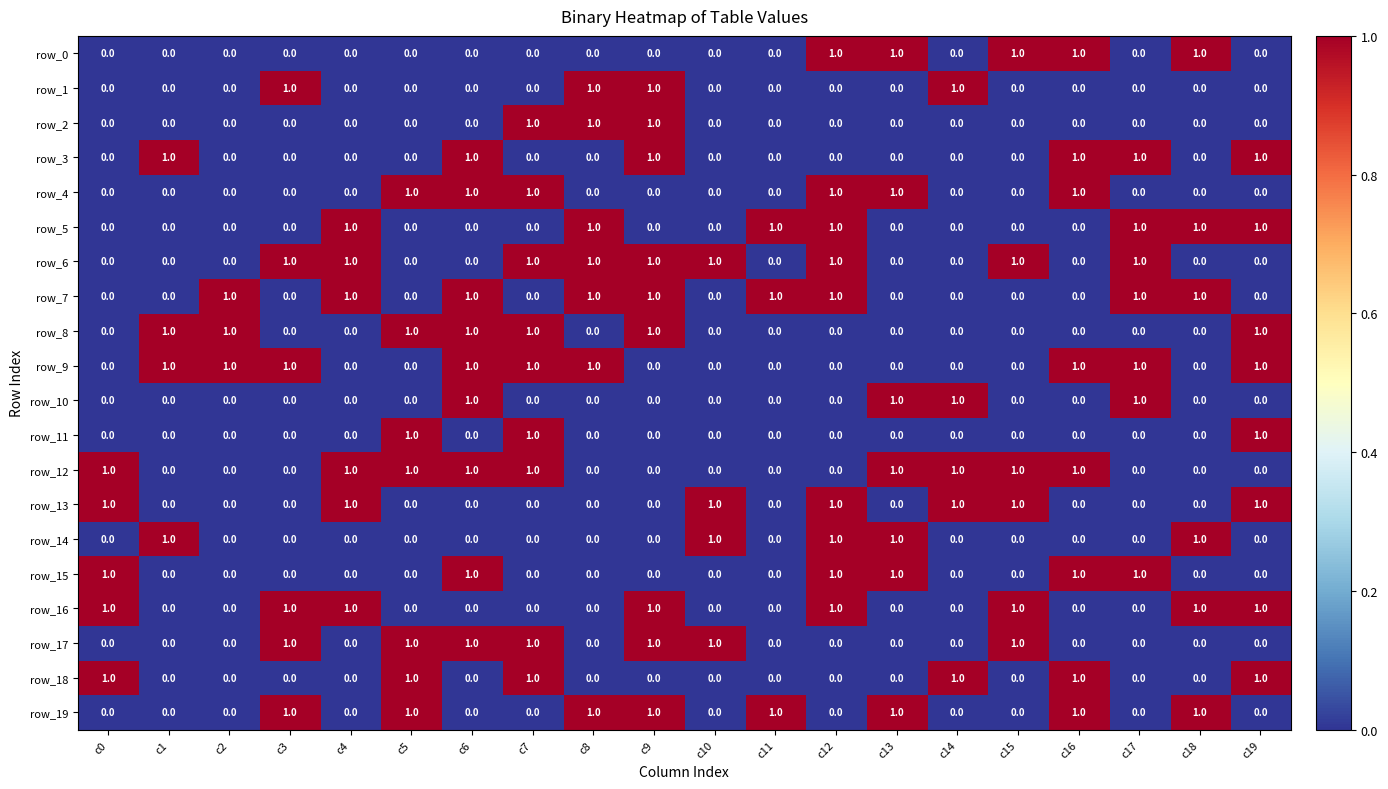

At how many categories does at least one series exceed 0?

20